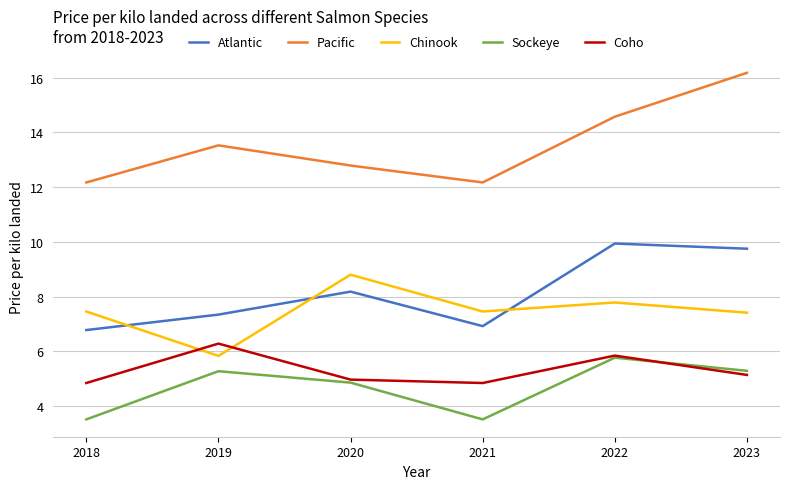

Does the chart display data point markers on the line(s)?

No